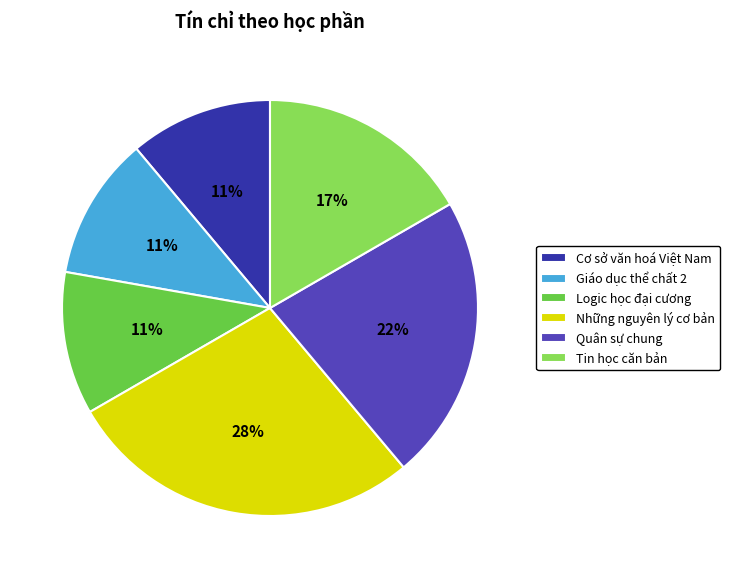

Is the sum of Tin học căn bản and Giáo dục thể chất 2 greater than half?

No